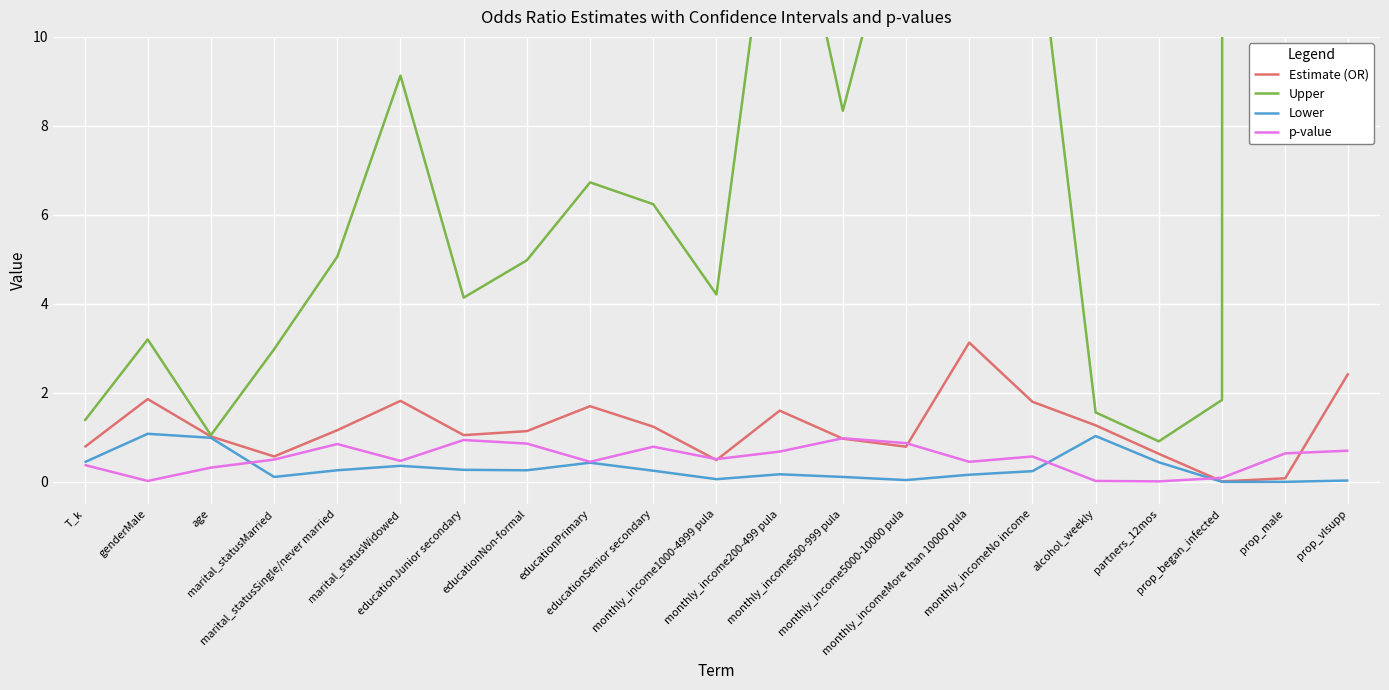

At which label does p-value reach its peak?

monthly_income500-999 pula